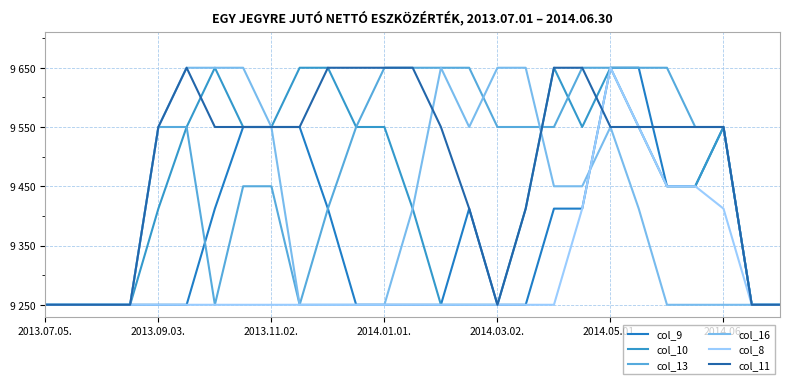

Is this an area chart (filled region under the line)?

No